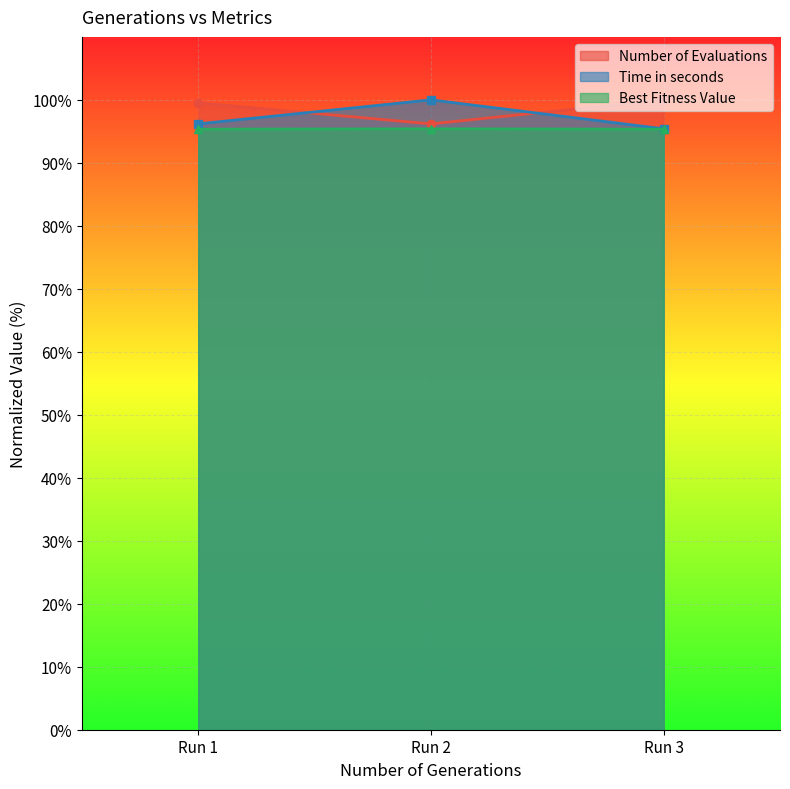

Which series has the largest range (max minus min)?

Time in seconds